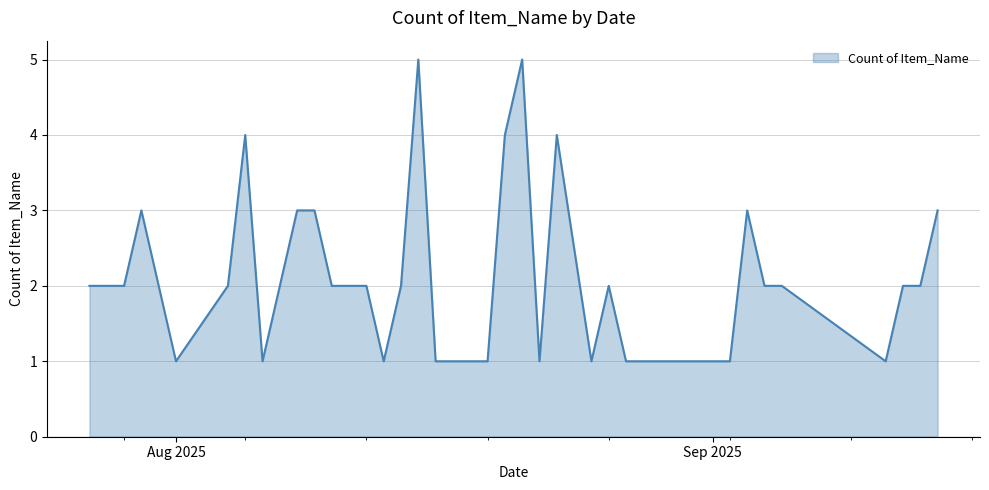

What is the greatest value displayed?

5